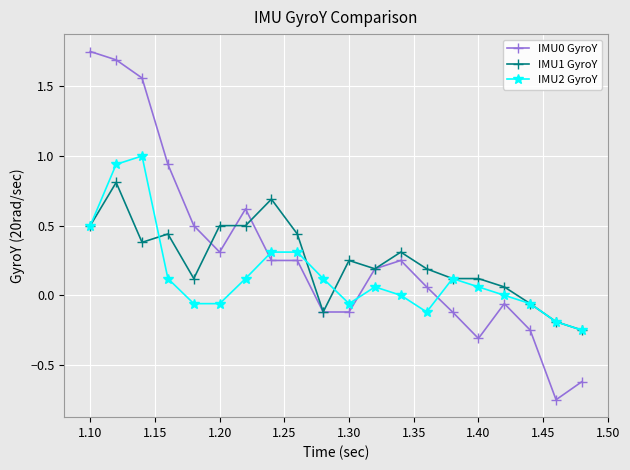

True or false: IMU2 GyroY has more than 0 interior local peaks.

True